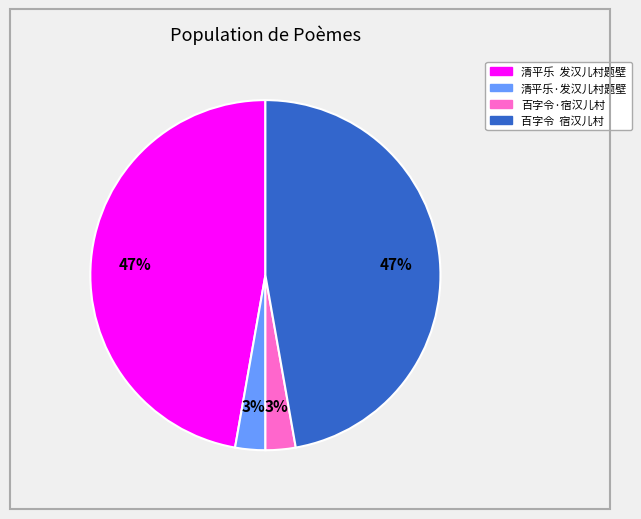

Do 清平乐 发汉儿村题壁 and 百字令 宿汉儿村 together represent more than half of the pie?

Yes